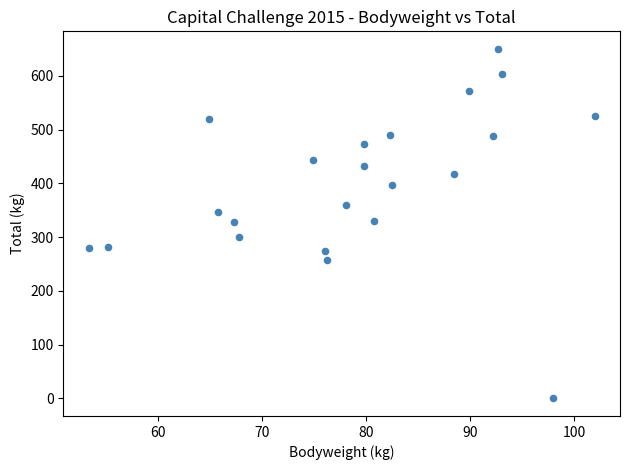

What is the range of Y values (max minus min)?

650.0